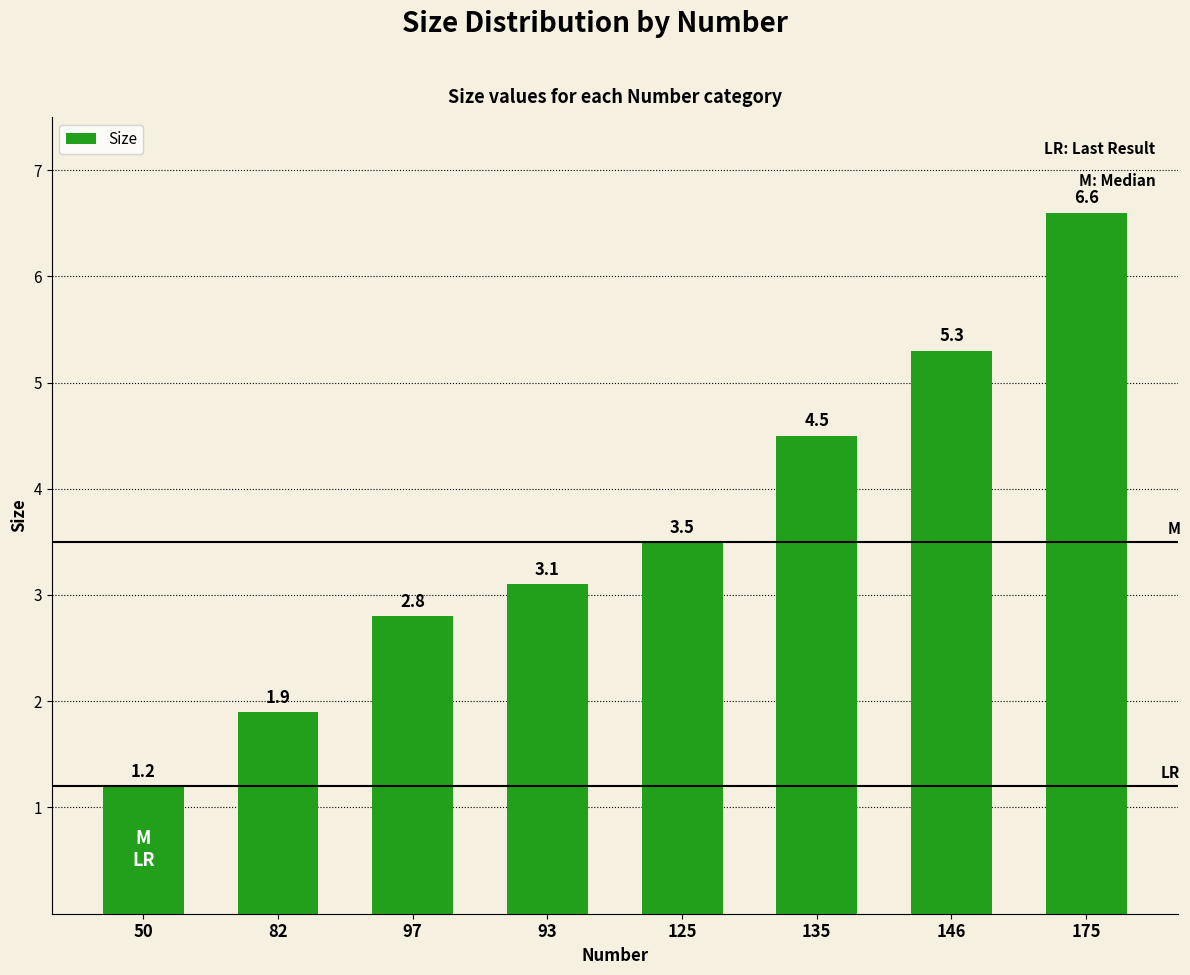

What is the greatest value displayed?

6.6